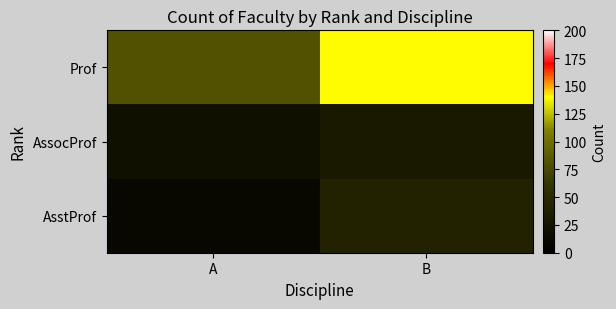

At B, list the series in order from largest to smallest.

Prof, AsstProf, AssocProf